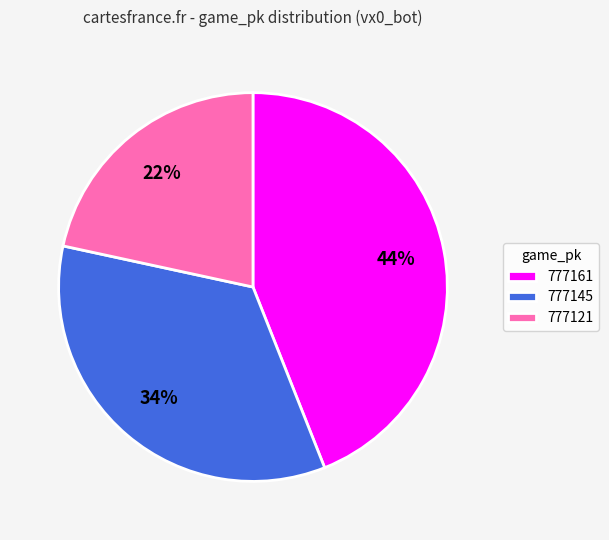

Is the sum of 777121 and 777161 greater than half?

Yes